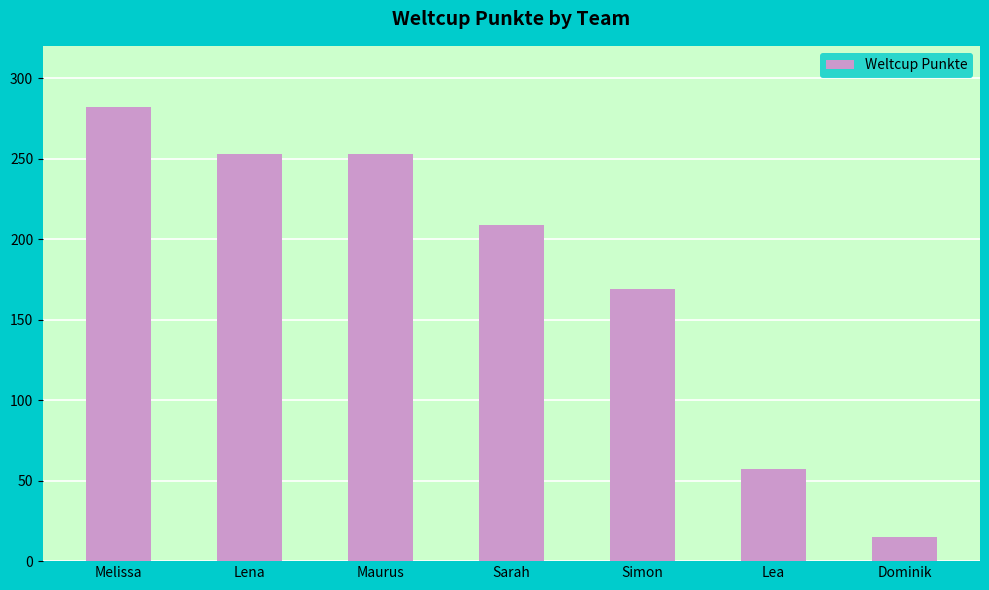

Between Sarah and Dominik, which is larger?

Sarah